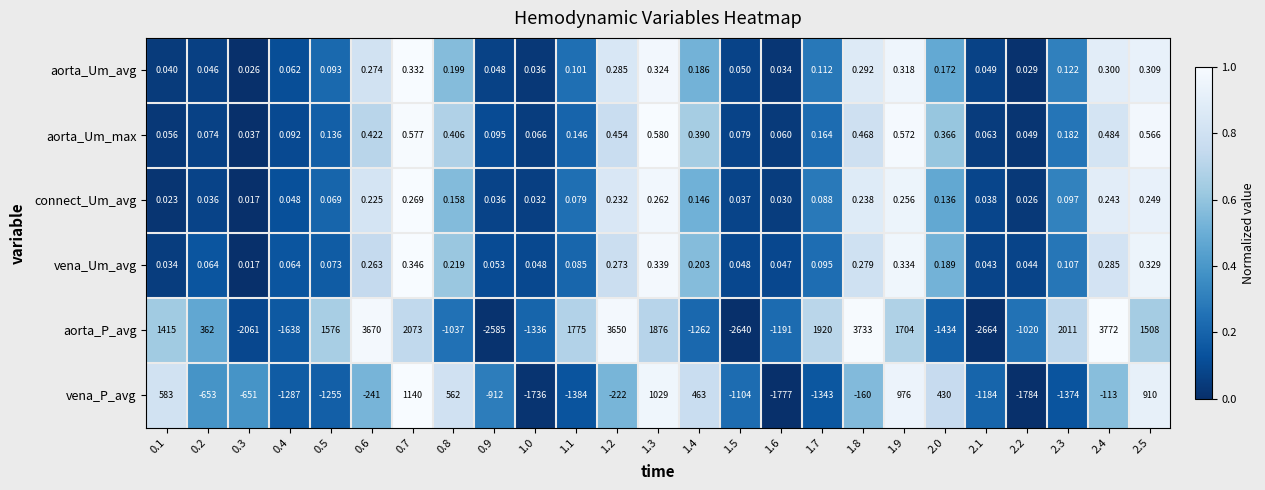

Is the value of aorta_Um_max at 1.0 greater than the value of vena_Um_avg at 1.6?

Yes